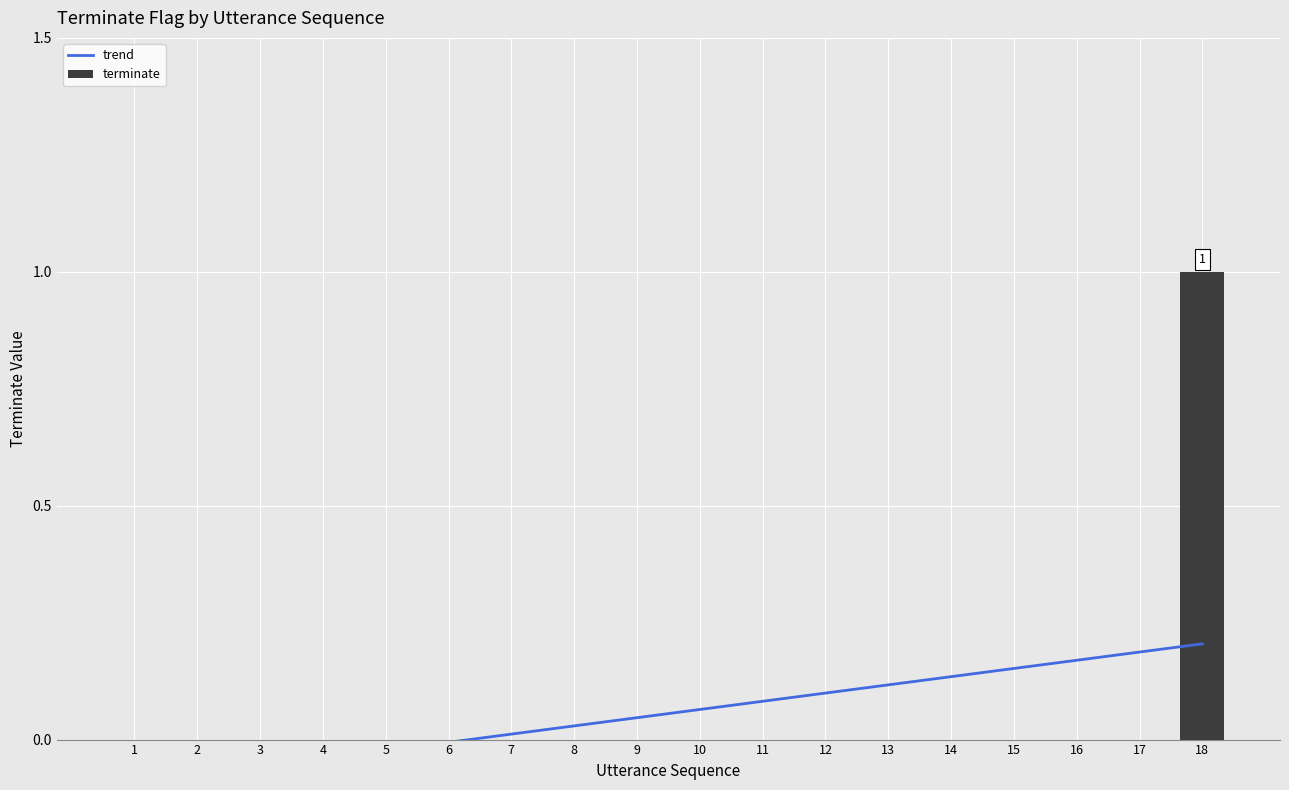

At which category is the sum across all series the highest?

18